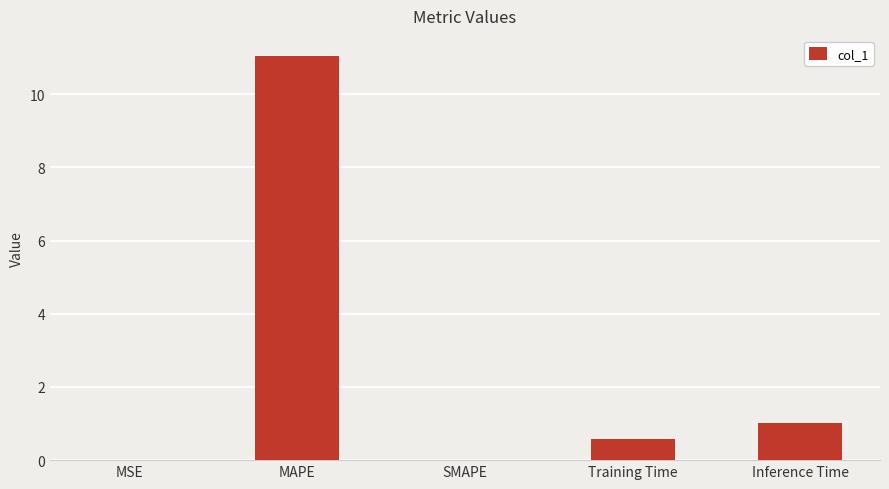

What is the sum of all values?

12.6